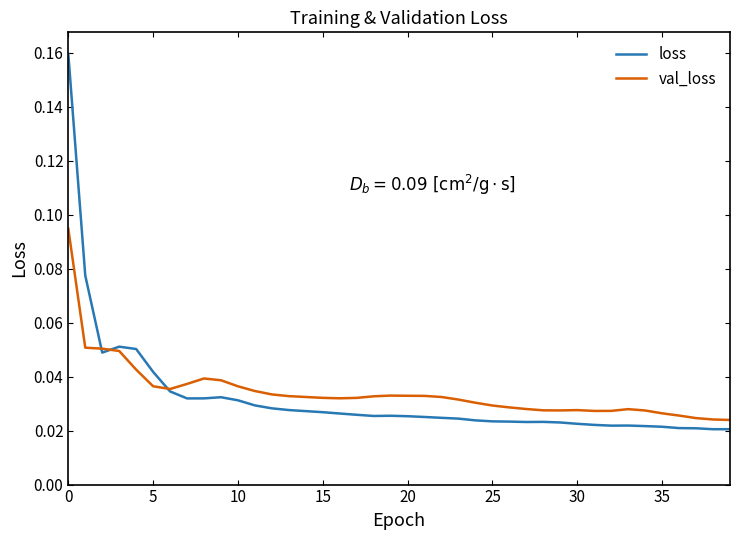

True or false: val_loss and loss intersect in this chart.

True